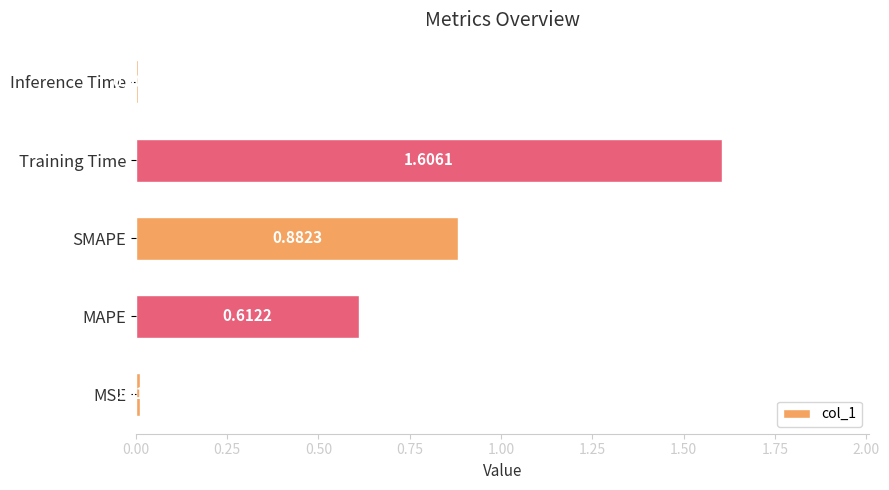

Which label corresponds to the largest value in the chart?

Training Time